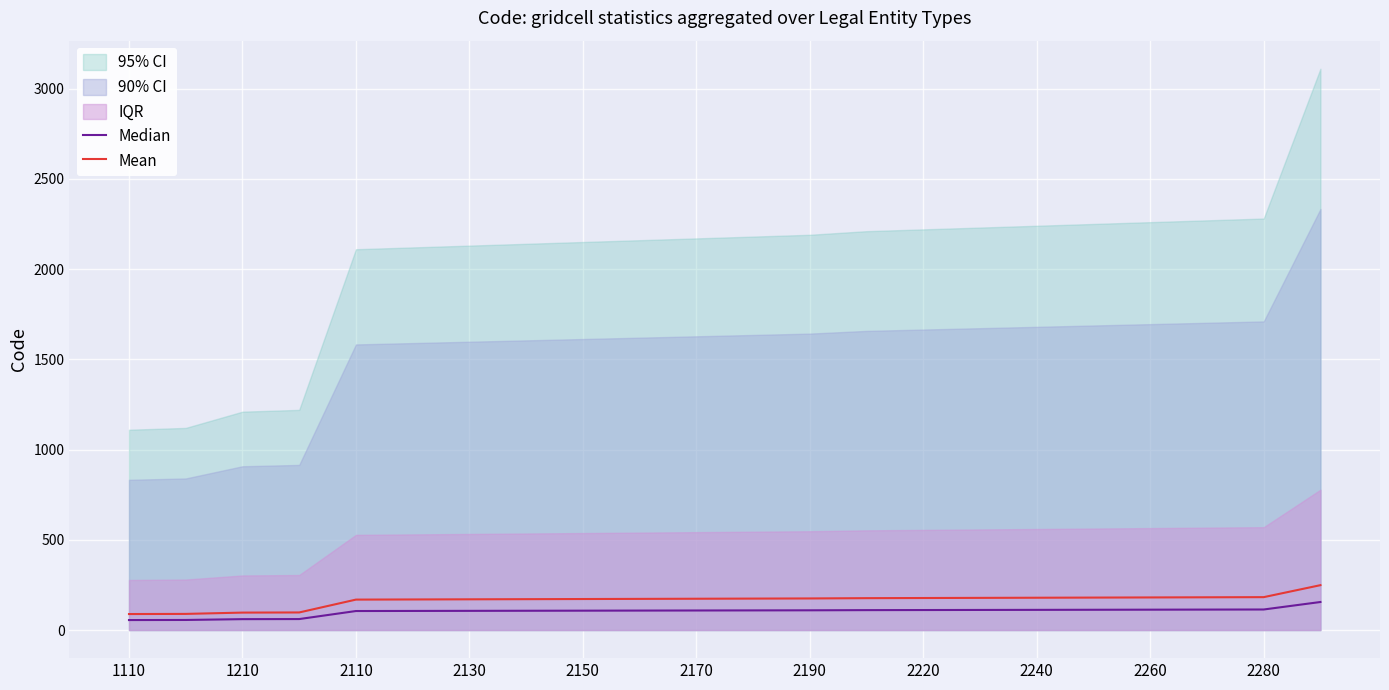

Read the Mean value at 2110.

168.8